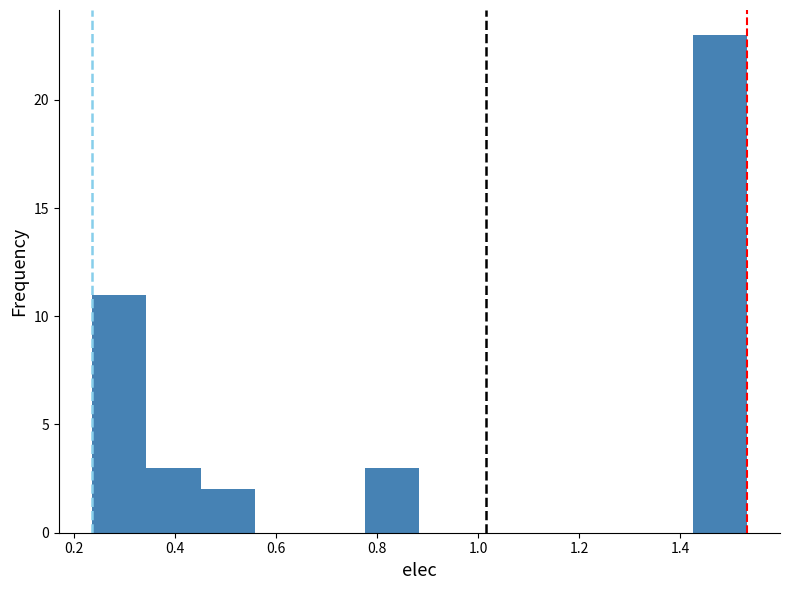

Reading left to right, list every bar in this chart as the range it spans on the x-axis followed by its height. Neither the bar edges nor the heights are printed on the chart, so give them approximately, as read against the axes.

0.24 to 0.34: 11
0.34 to 0.46: 3
0.46 to 0.56: 2
0.56 to 0.66: 0
0.66 to 0.78: 0
0.78 to 0.88: 3
0.88 to 1.00: 0
1.00 to 1.10: 0
1.10 to 1.20: 0
1.20 to 1.32: 0
1.32 to 1.42: 0
1.42 to 1.54: 23